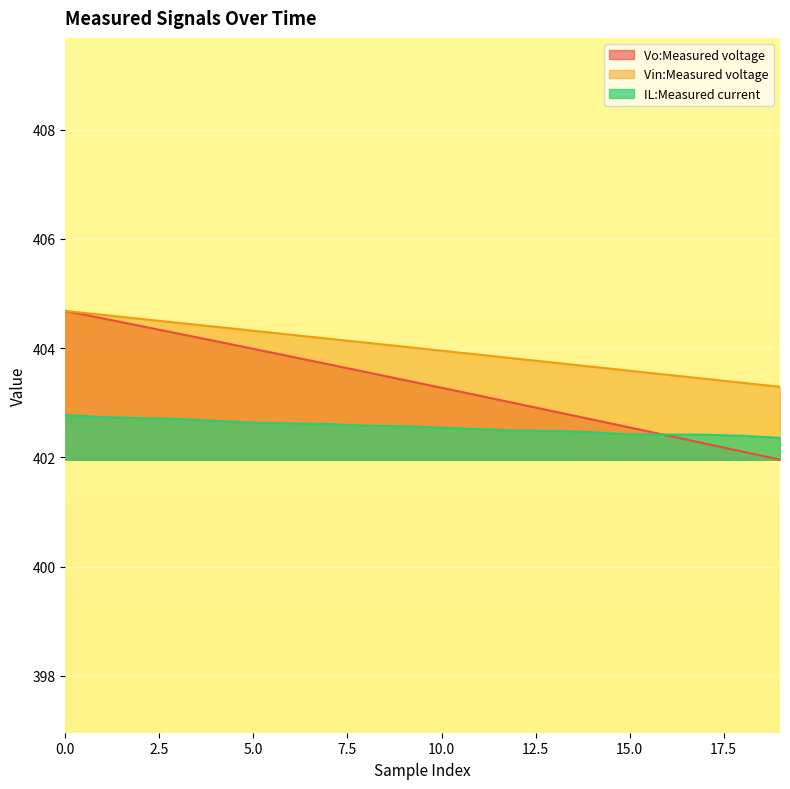

How many data points in Vo:Measured voltage are above 403?

12